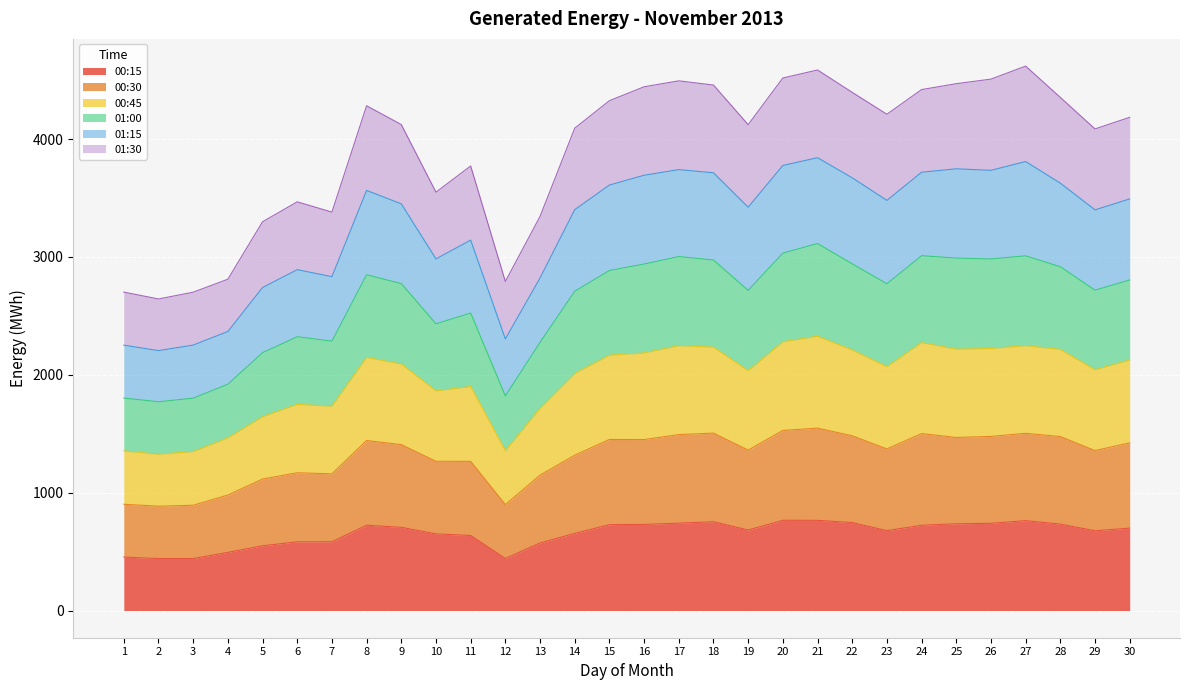

Is the value of 00:45 at 9 greater than the value of 00:30 at 2?

Yes